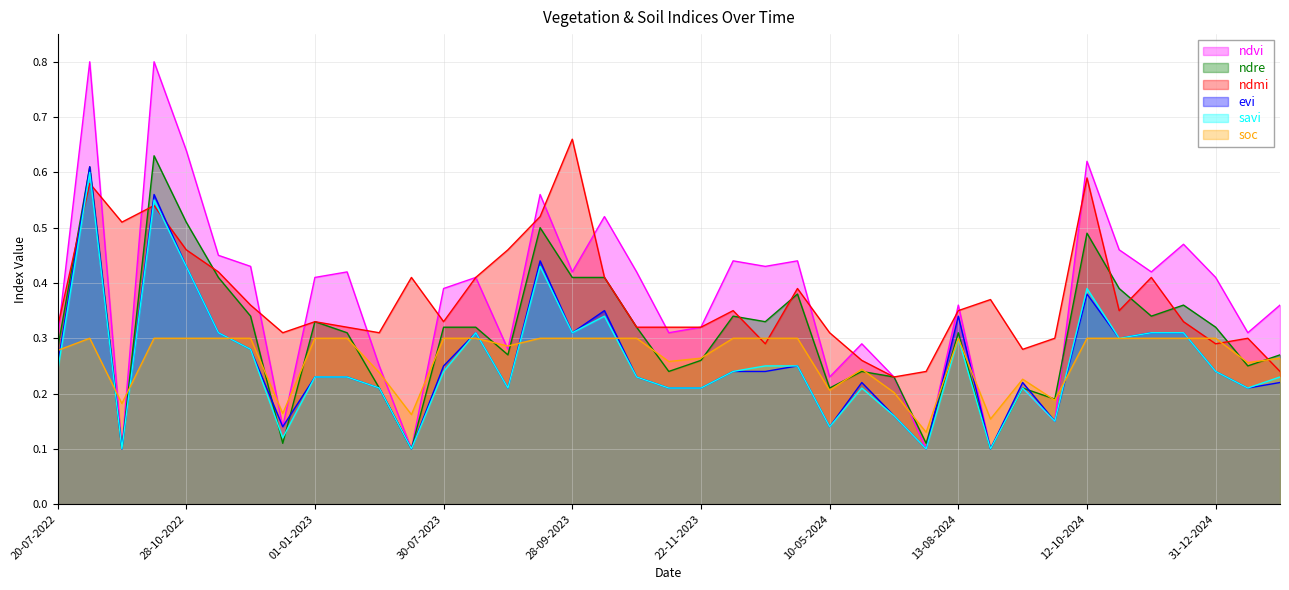

Which label corresponds to the smallest value in the chart?

28-09-2022